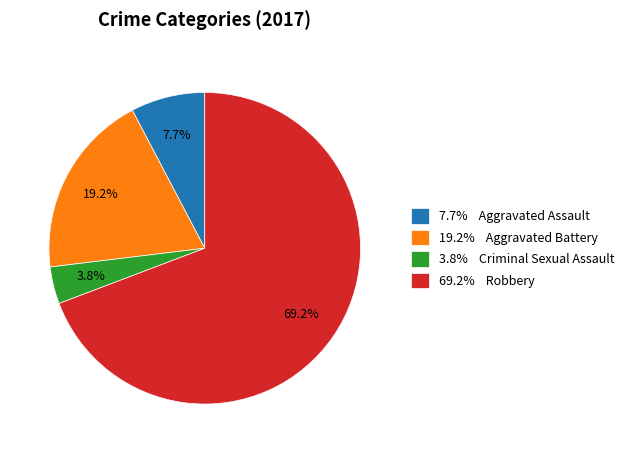

What percentage is NOT represented by 3.8% Criminal Sexual Assault?

96.2%